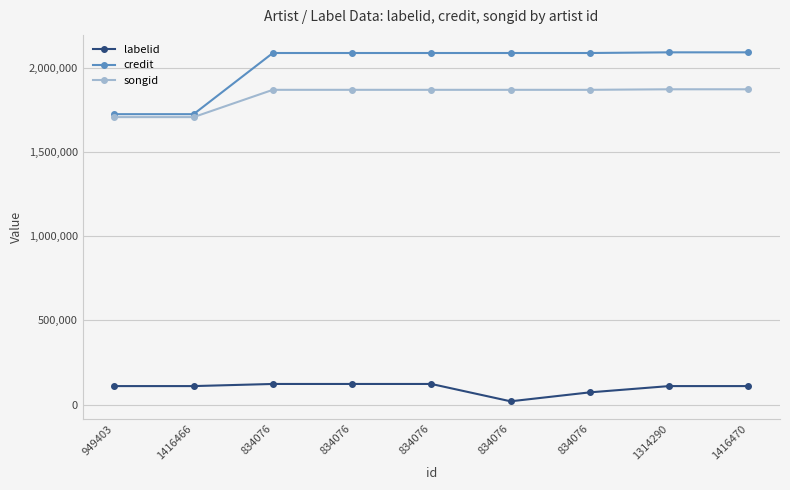

True or false: songid and credit intersect in this chart.

False